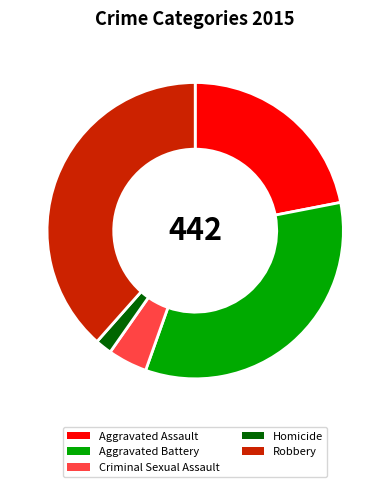

Between Robbery and Criminal Sexual Assault, which is larger?

Robbery